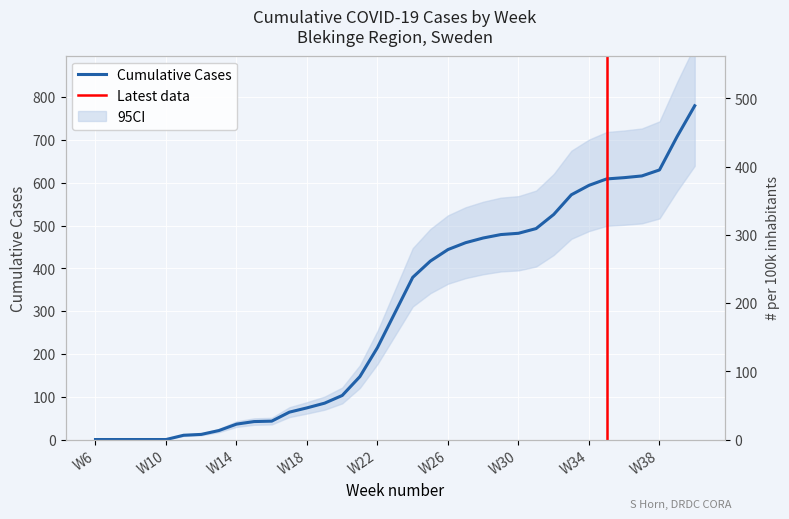

Is this an area chart (filled region under the line)?

No